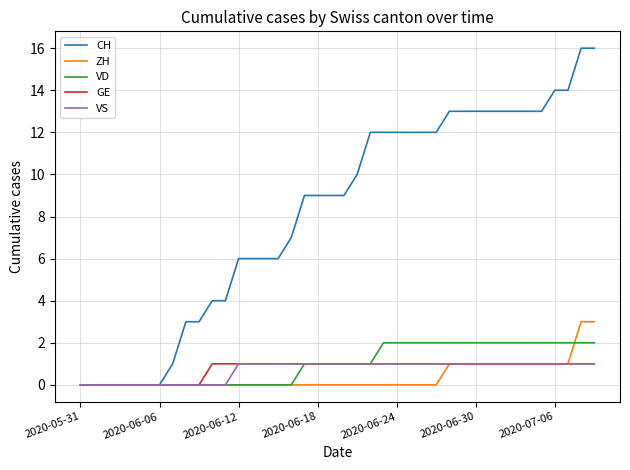

Which series has the widest spread of values?

CH